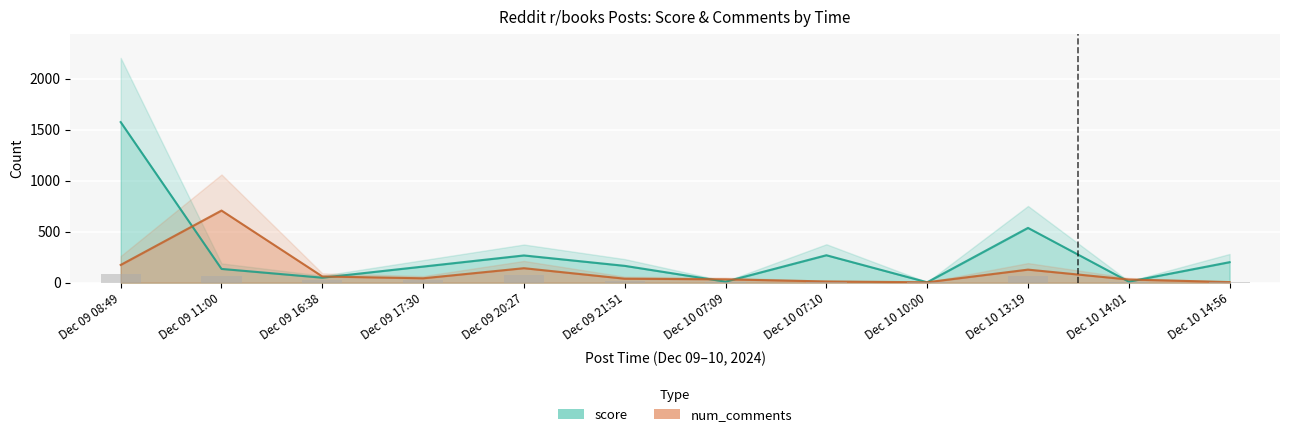

What is the difference between the maximum and second lowest values in the score series?

1564